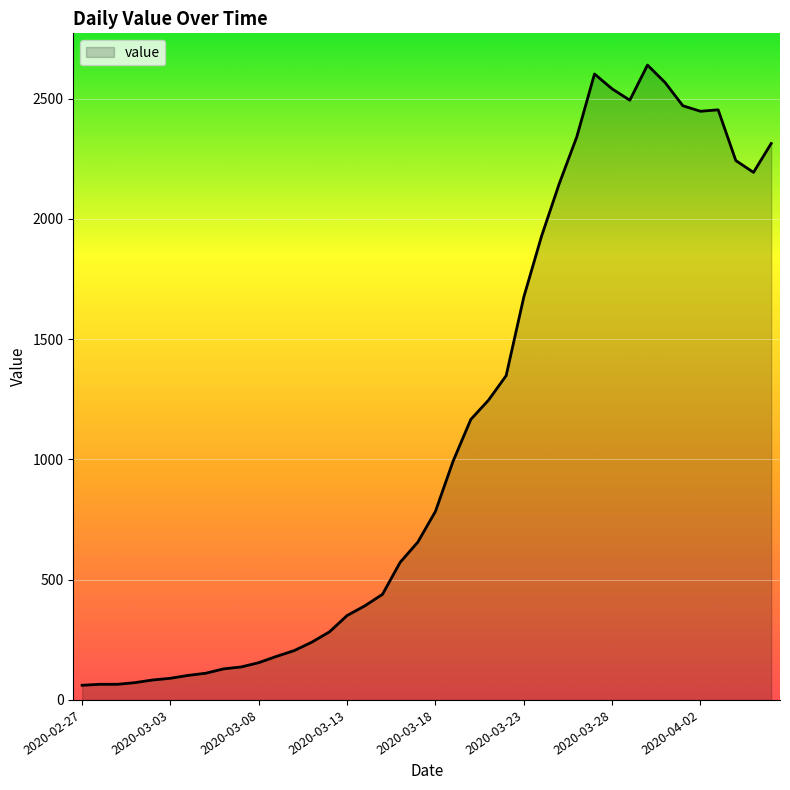

What is the smallest value displayed?

61